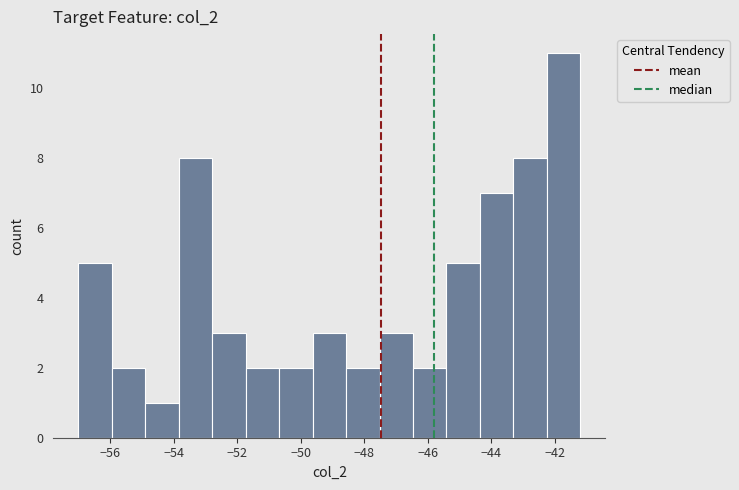

How tall is the bar that spans -57.0 to -56.0 on the x-axis? Neither the bar edges nor the heights are printed on the chart, so give them approximately, as read against the axes.

5